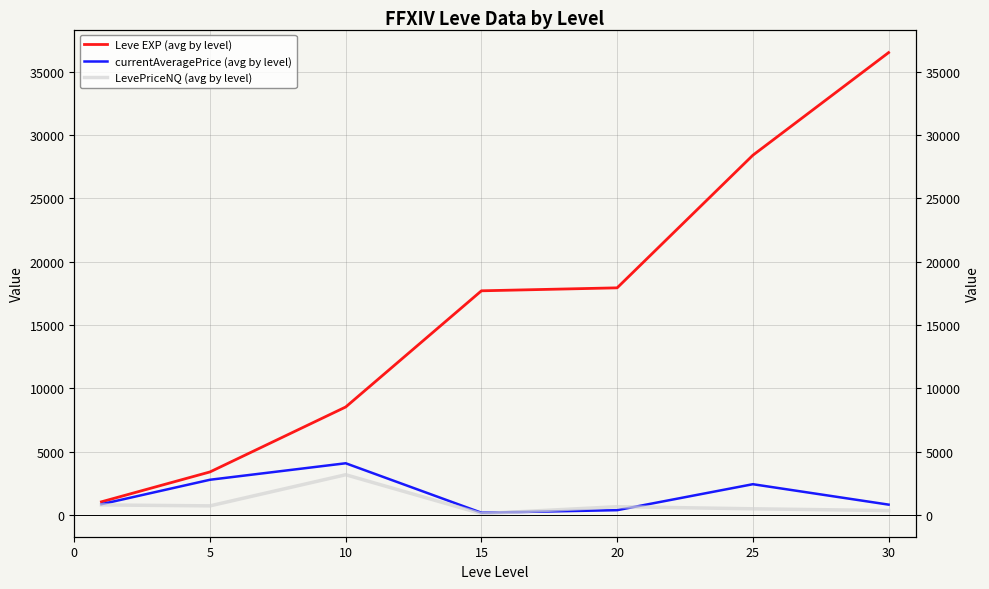

How many categories are shown in the chart?

7